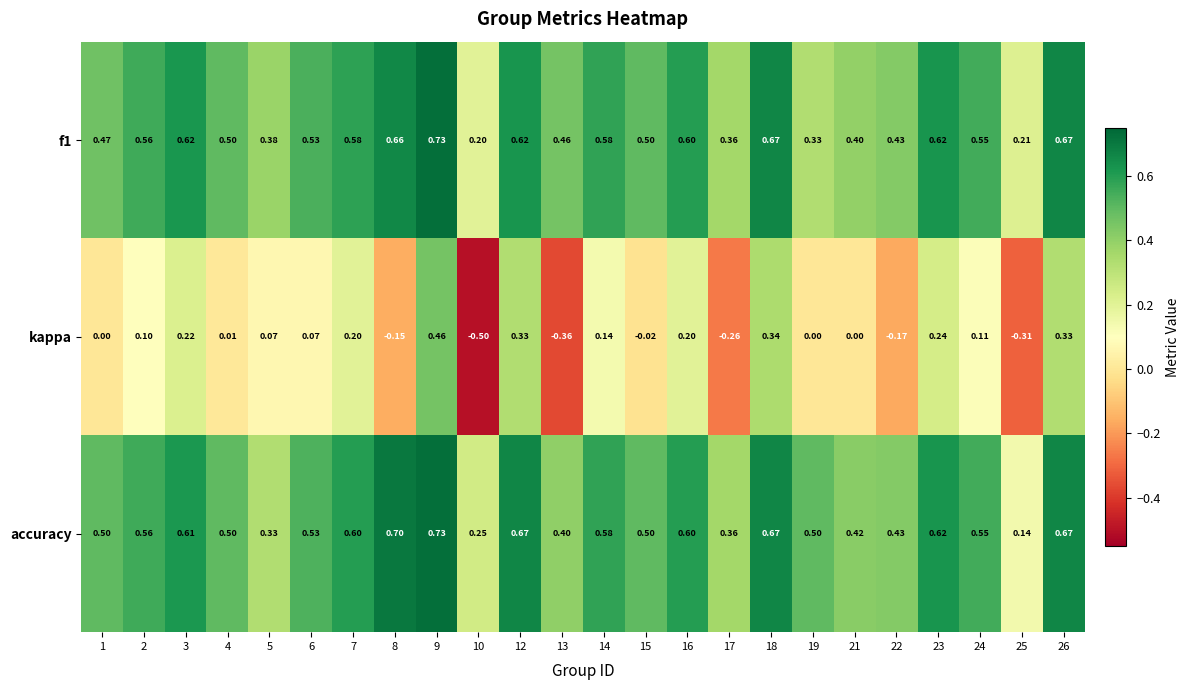

Is the value of kappa at 13 greater than the value of accuracy at 3?

No